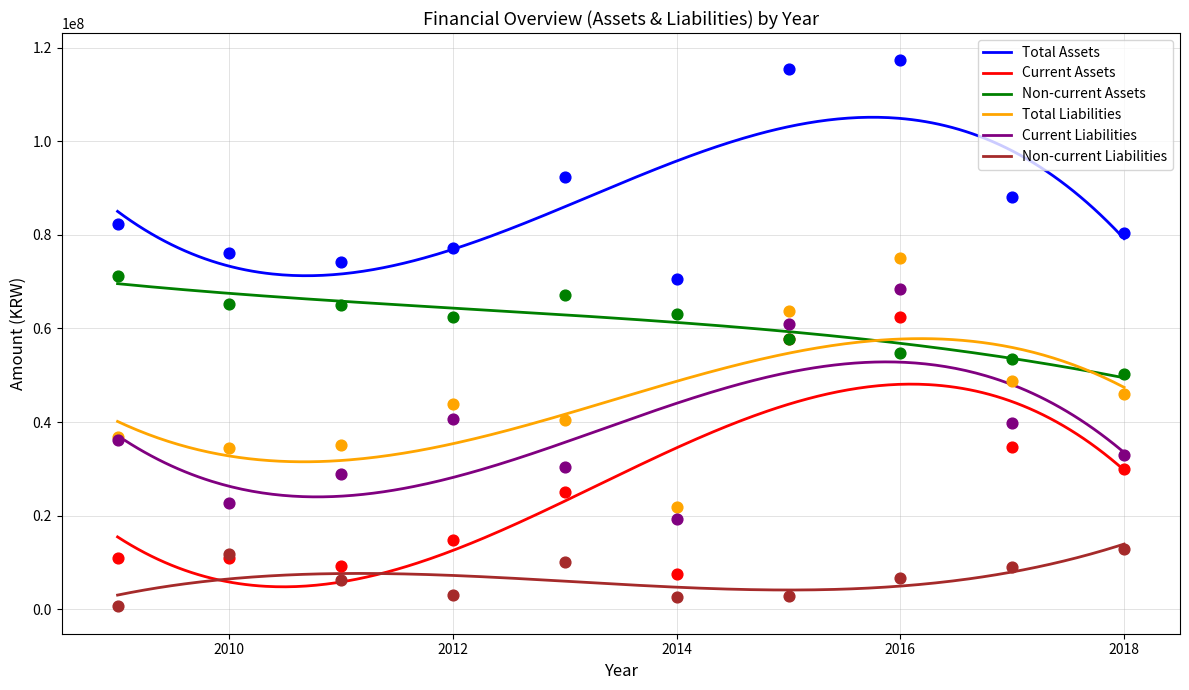

Which series reaches the maximum Y coordinate?

Total Assets